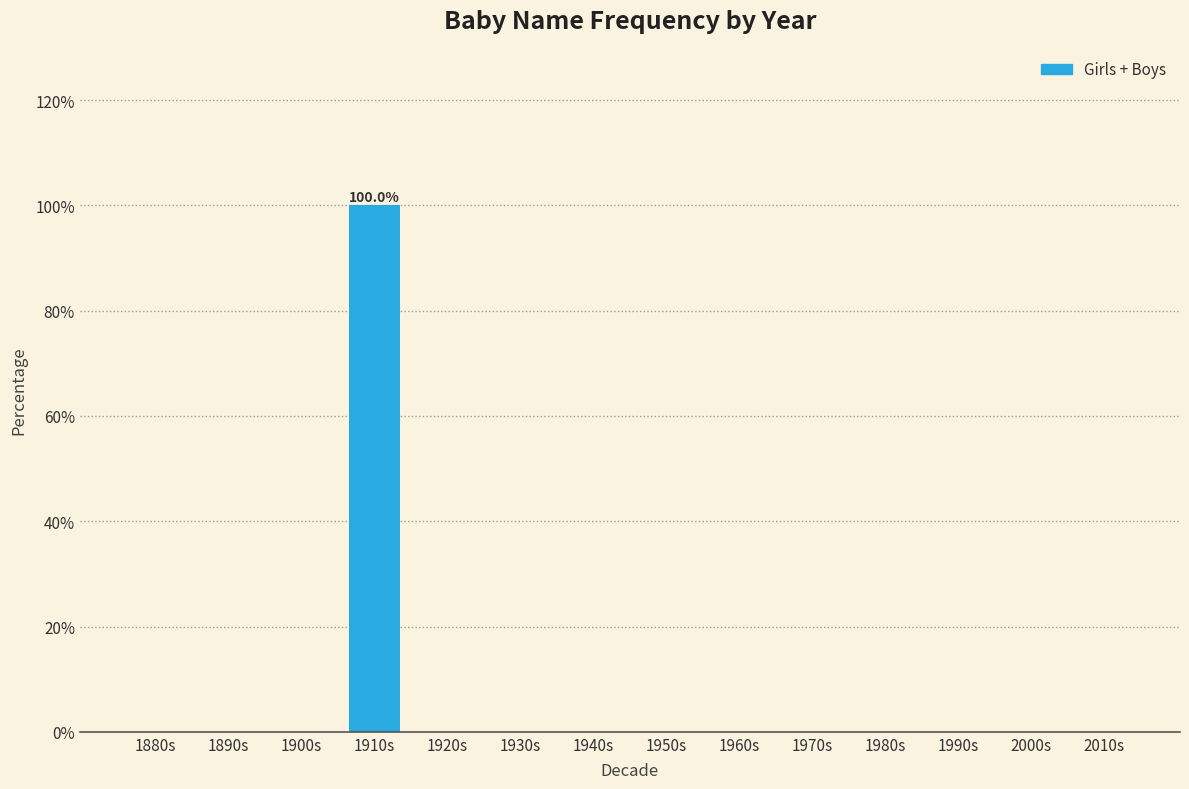

Reading left to right, transcribe all the data shown in this chart.

1880s=0	1890s=0	1900s=0	1910s=100	1920s=0	1930s=0	1940s=0	1950s=0	1960s=0	1970s=0	1980s=0	1990s=0	2000s=0	2010s=0